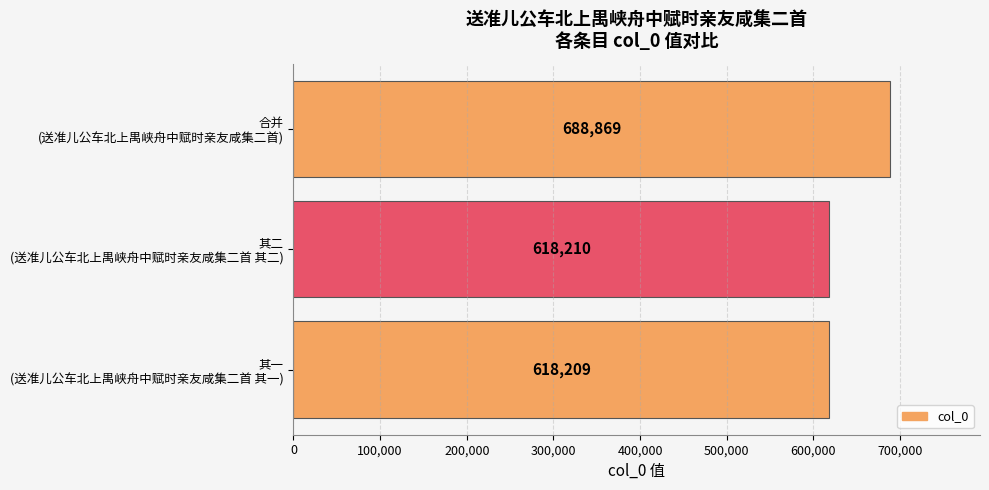

What is the average value?

641763